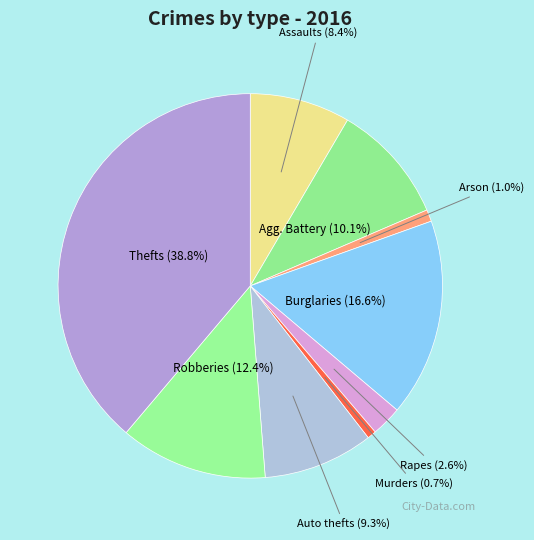

Which category has the biggest portion of the pie?

Thefts